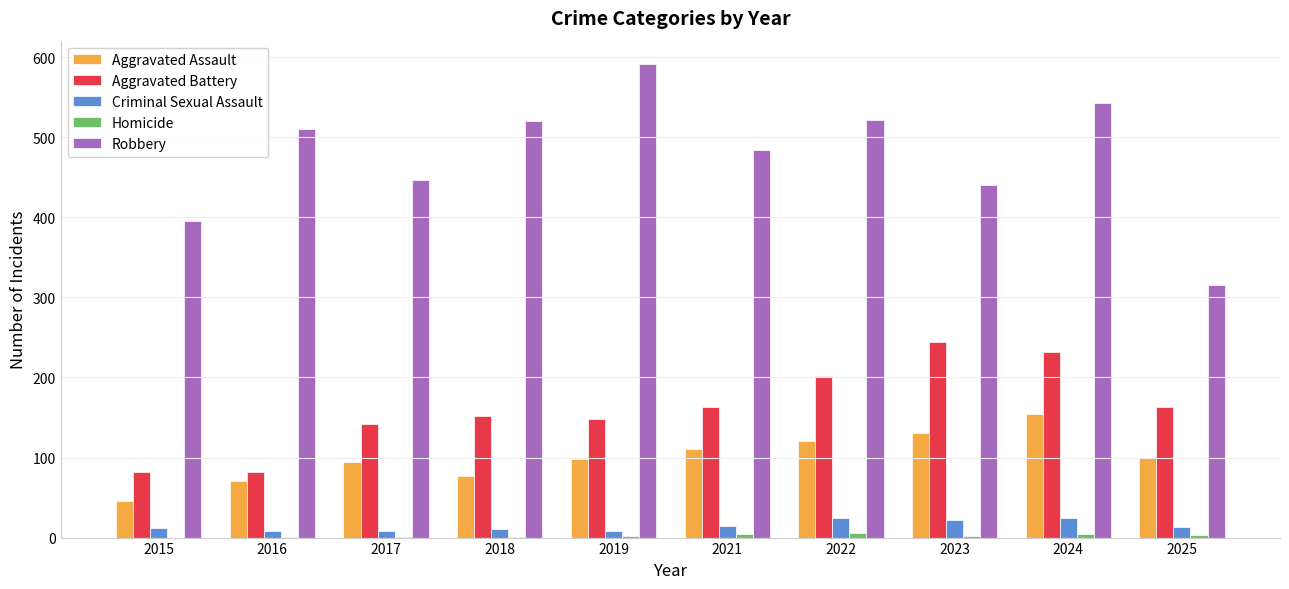

What is the difference between the Robbery values at 2017 and 2018?

74